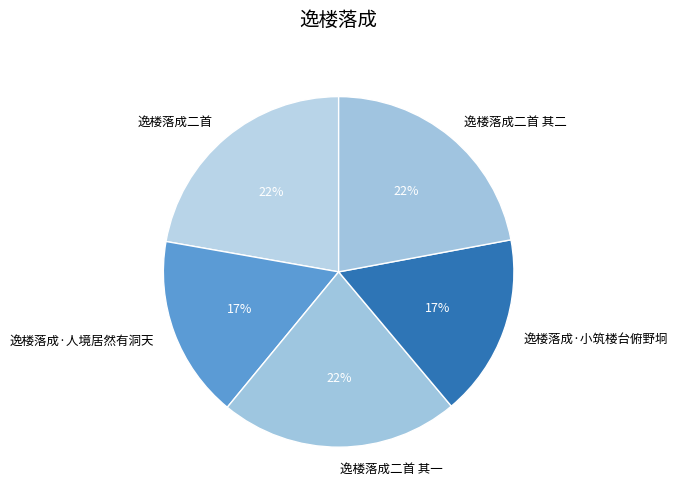

How many segments does this pie chart have?

5